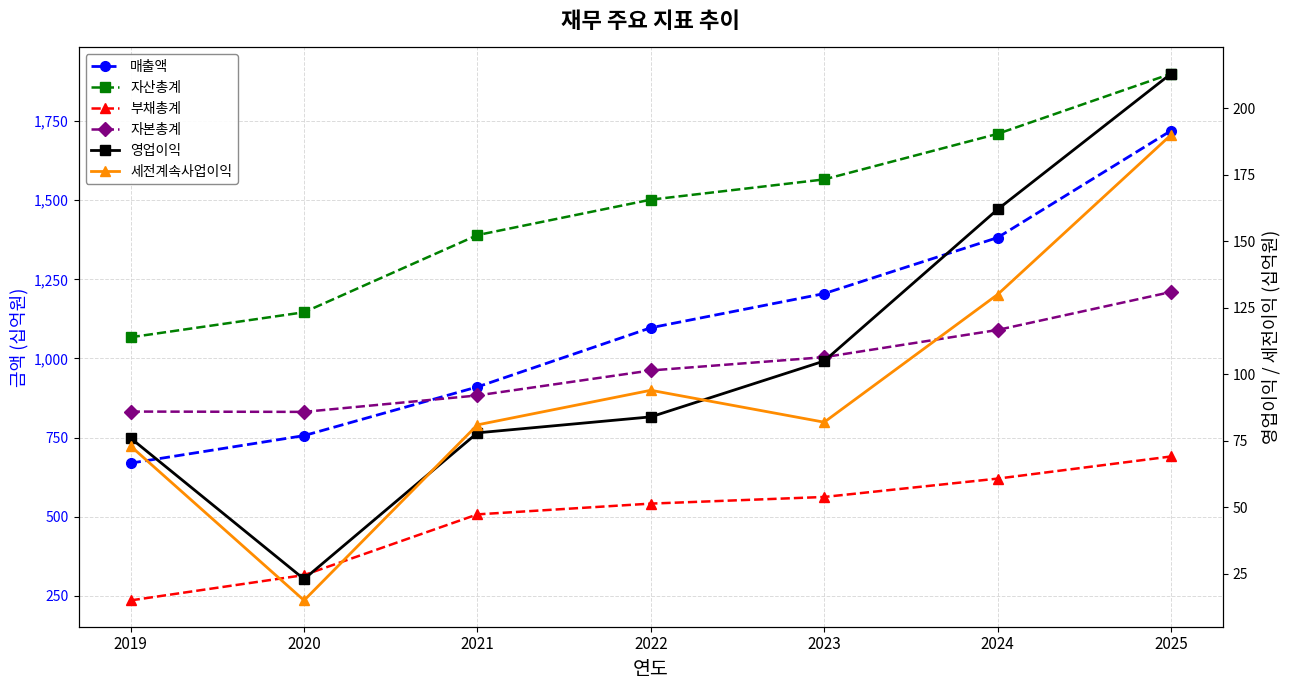

What is the difference between the second highest and second lowest values in the 부채총계 series?

305